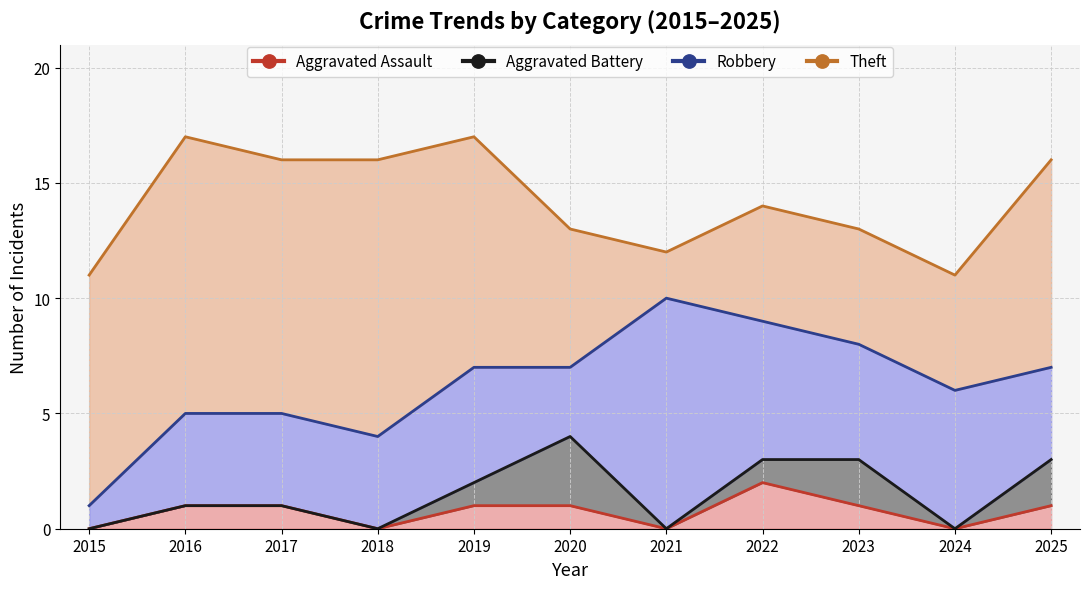

At which category does the chart reach its peak across all series?

2016